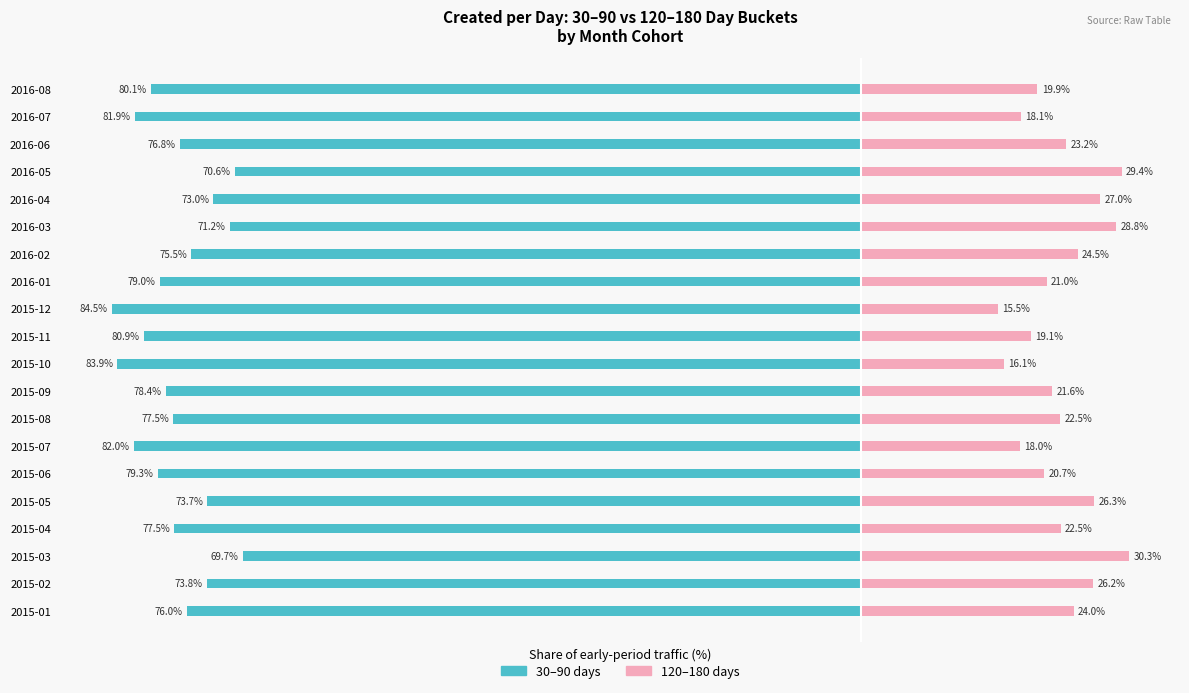

Which series has the largest range (max minus min)?

120–180 days